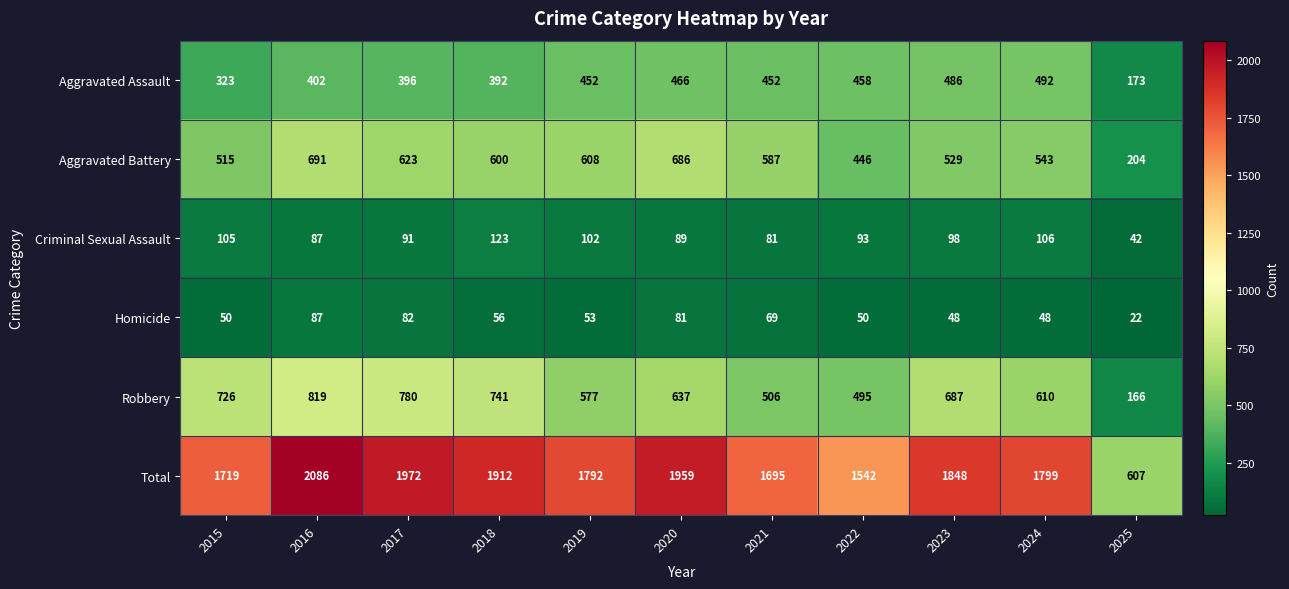

True or false: Total has a value of 451 at 2022.

False